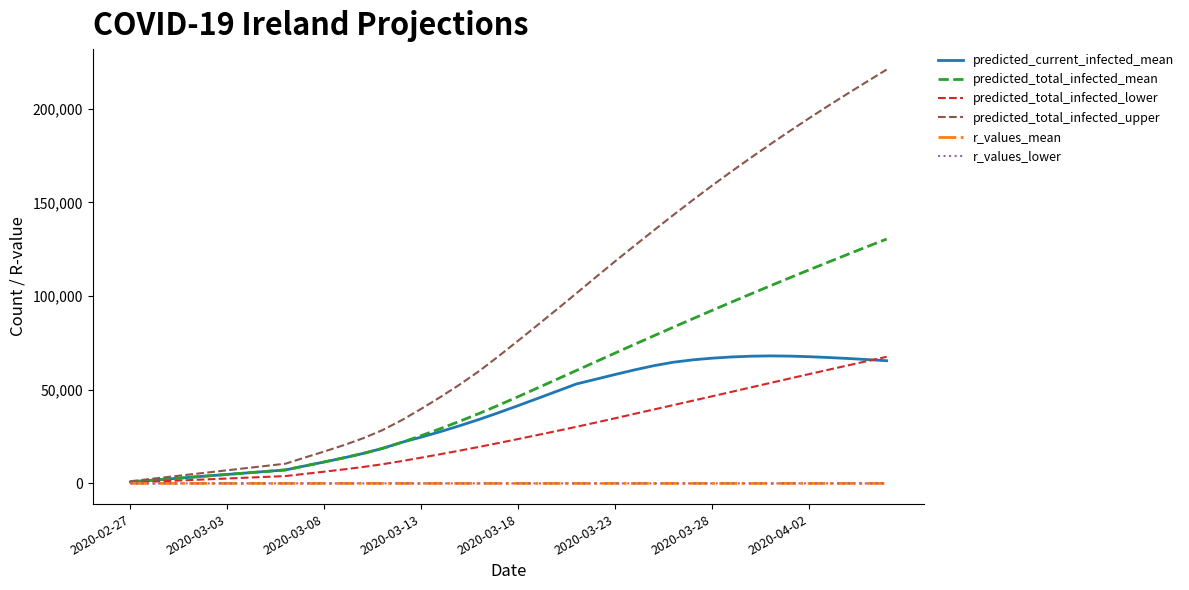

Which series has the largest range (max minus min)?

predicted_total_infected_upper